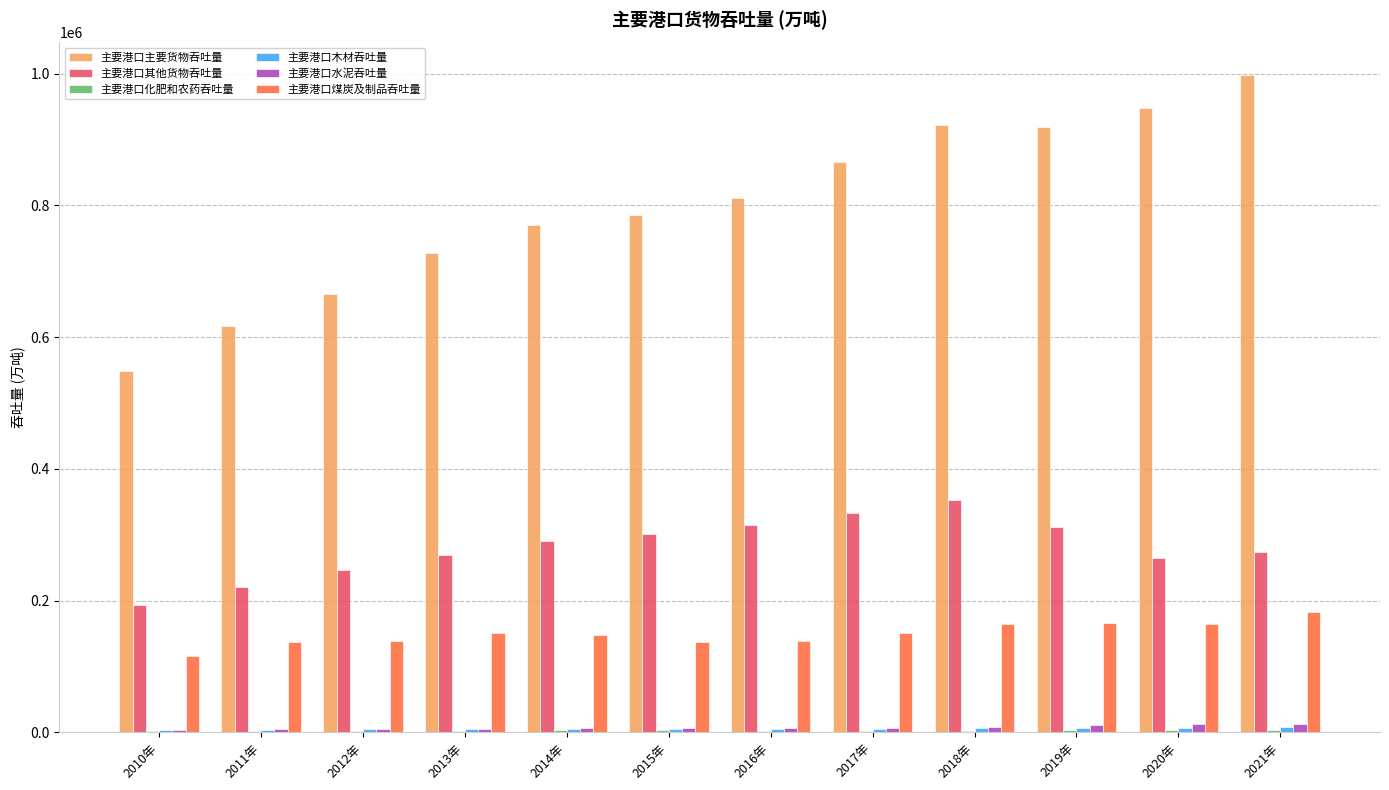

What is the greatest value displayed?

997259.0